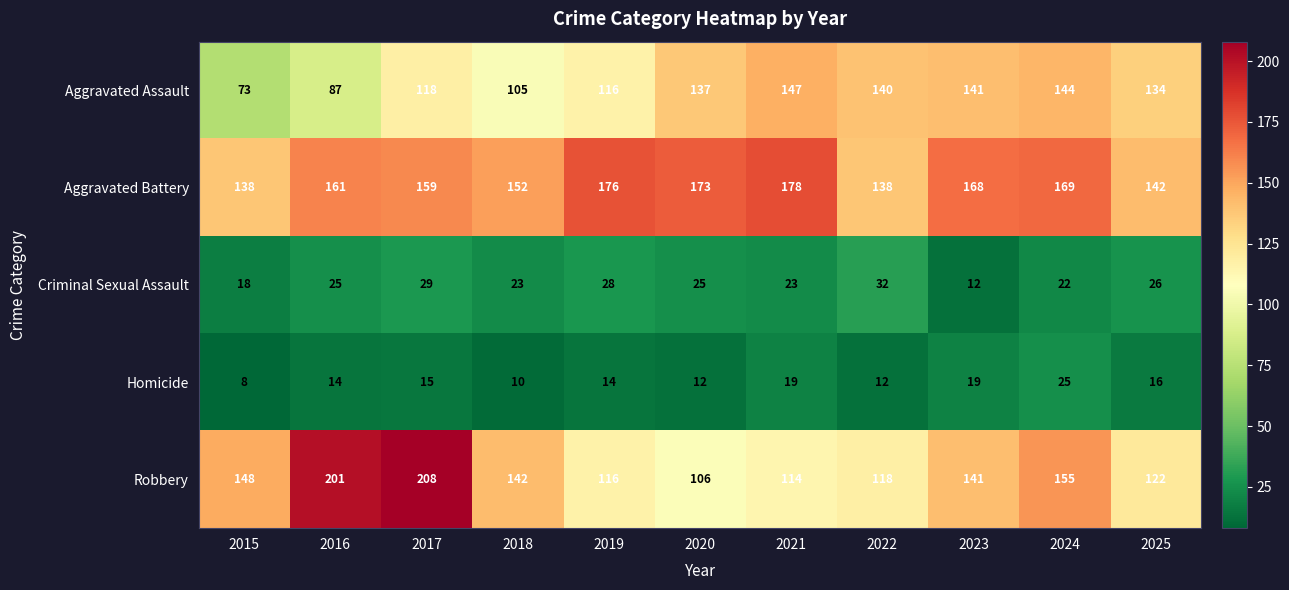

Rank the series at 2022 from highest to lowest value.

Aggravated Assault, Aggravated Battery, Robbery, Criminal Sexual Assault, Homicide